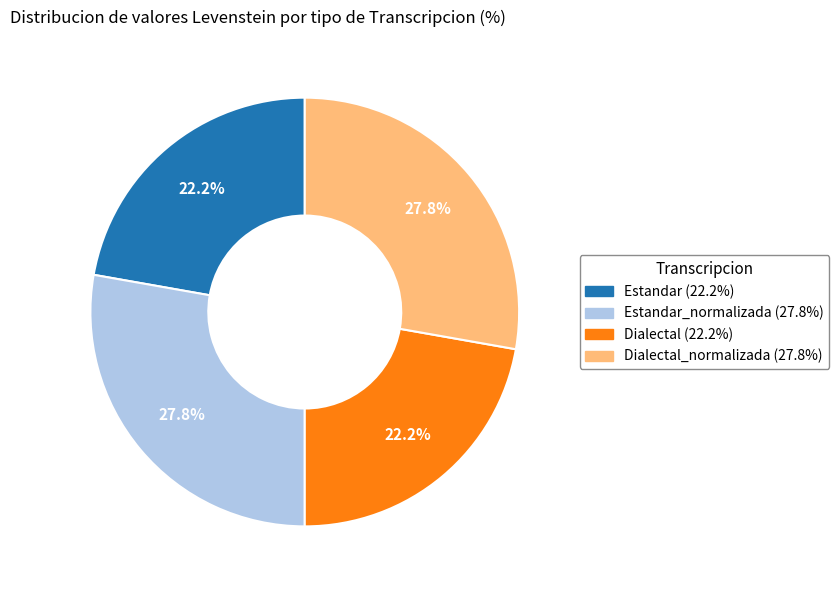

Does any single category account for the majority?

No